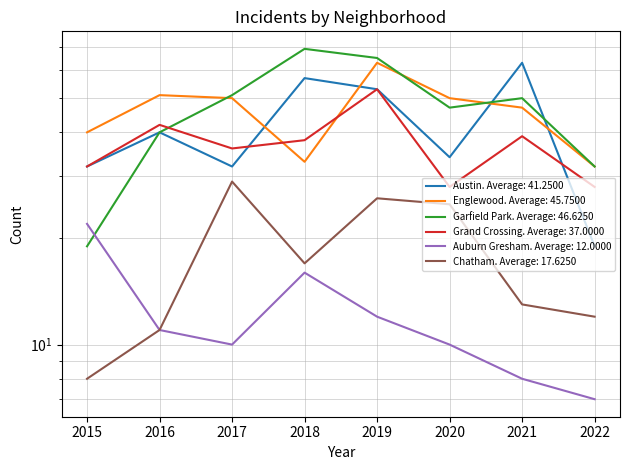

Which has a higher value, 2017 or 2021?

2021